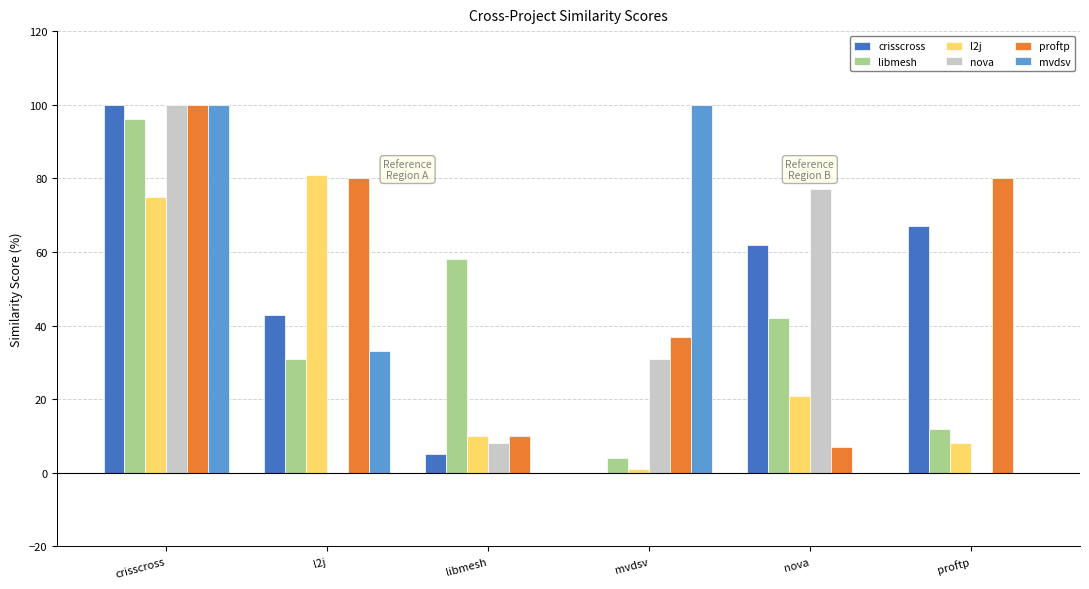

Which series changed the most between crisscross and libmesh?

mvdsv